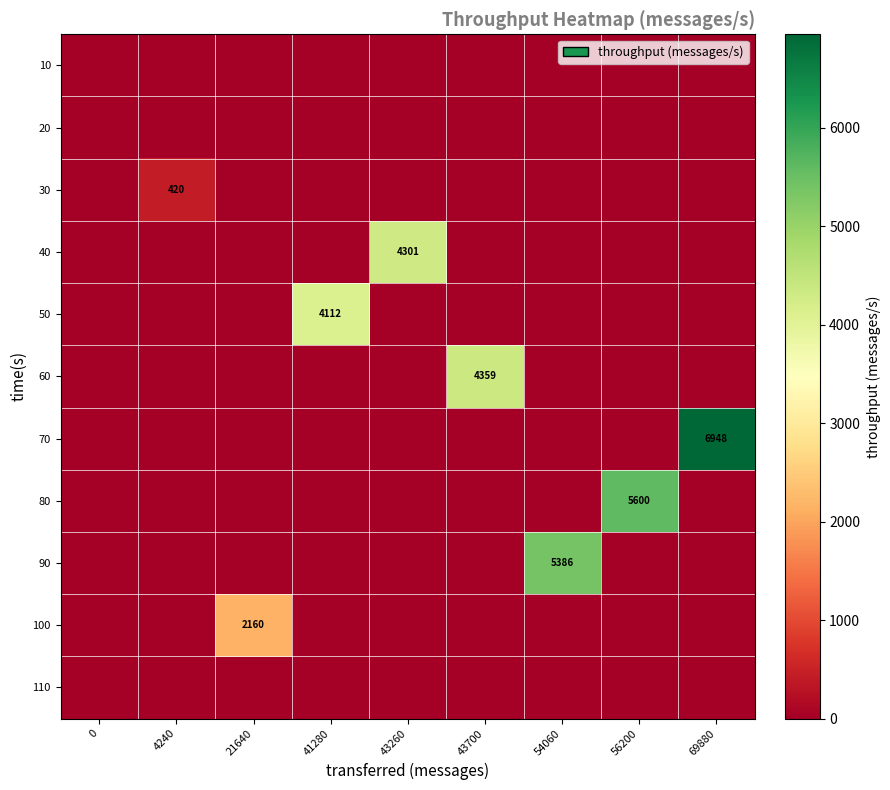

At how many categories does at least one series exceed 2369?

6